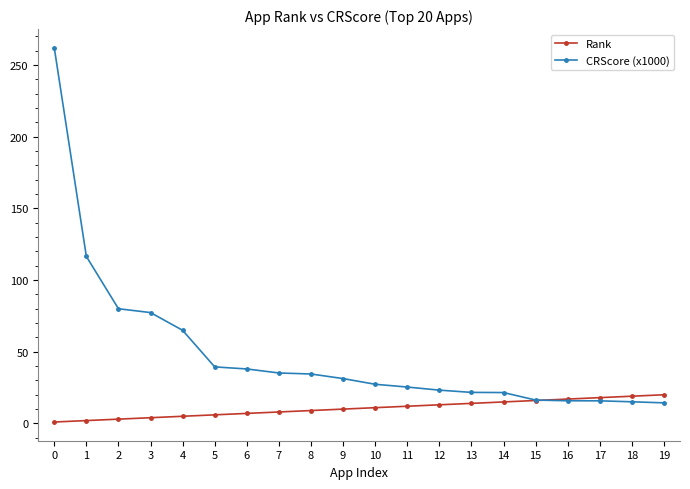

How many lines are shown in the chart?

2